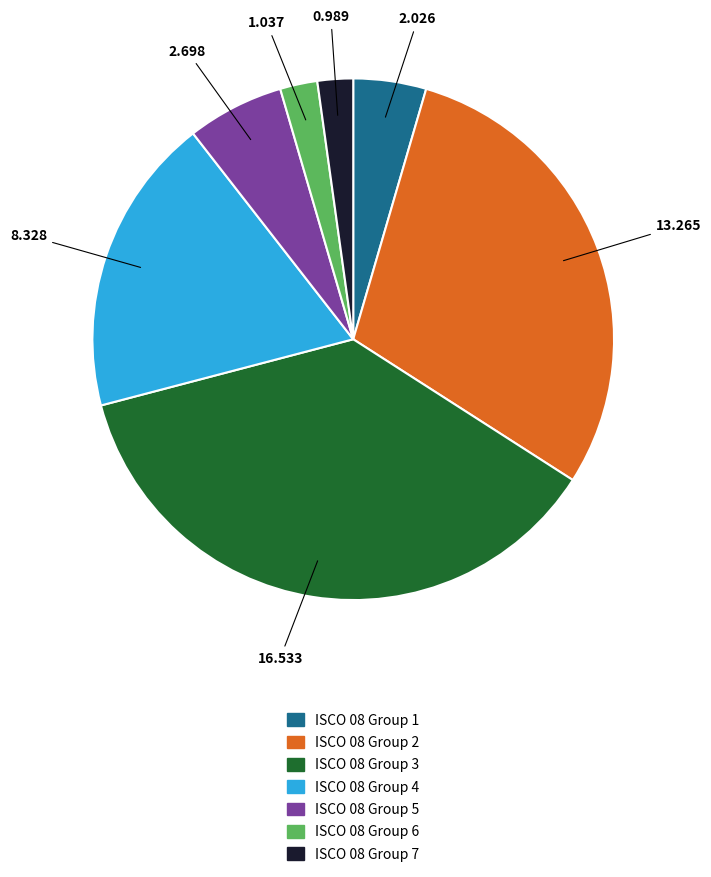

Is there any slice that represents more than half of the pie?

No